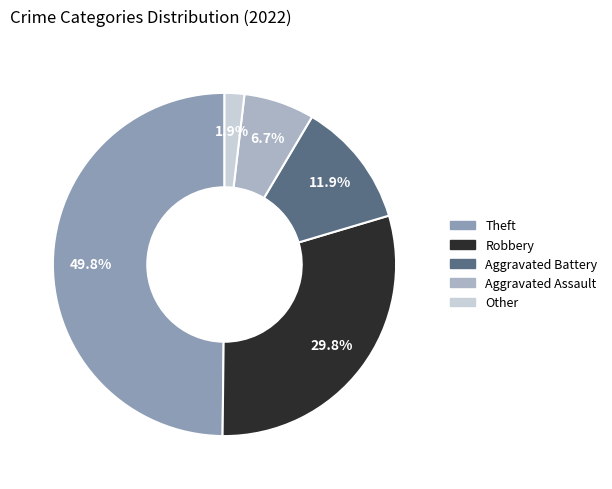

Which has a higher value, Robbery or Aggravated Assault?

Robbery